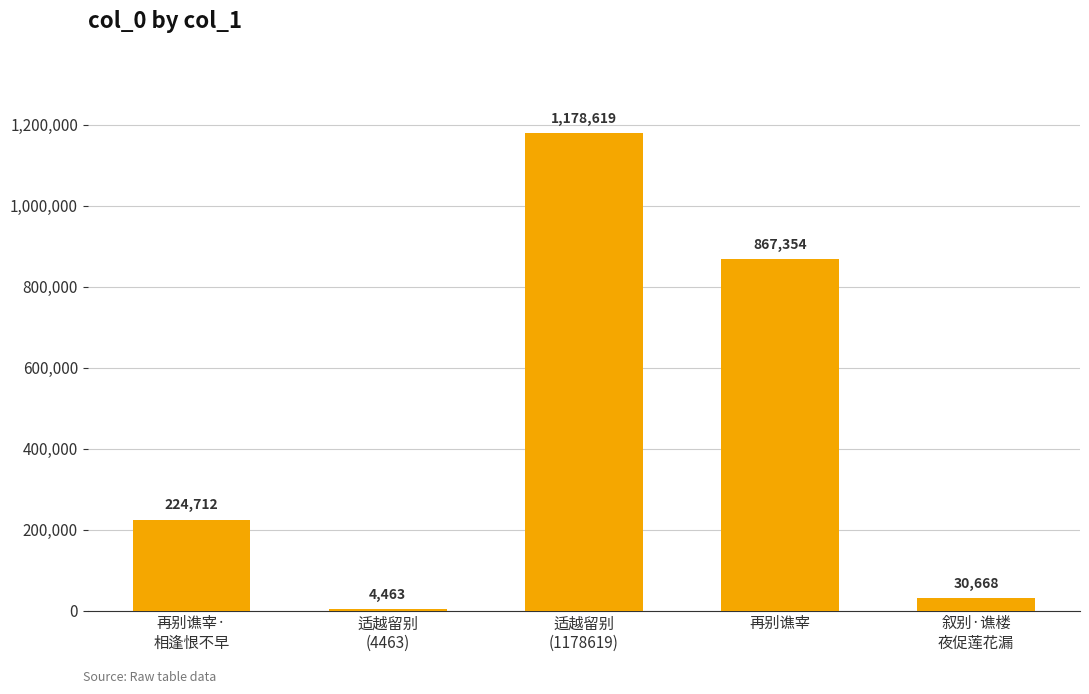

What is the label of the 5th bar from the right?

再别谯宰·
相逢恨不早